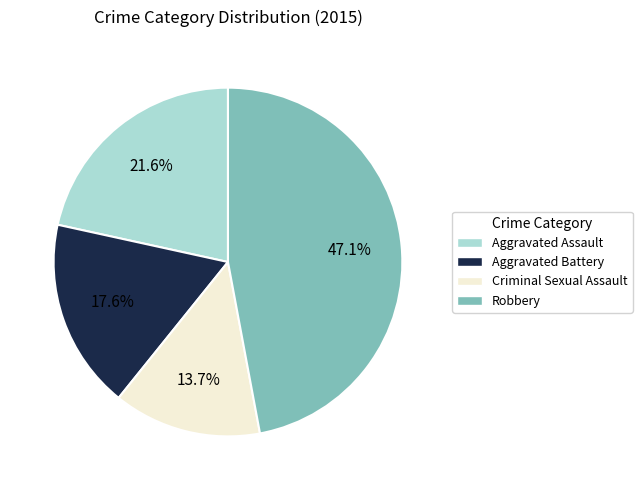

Between Aggravated Assault and Criminal Sexual Assault, which is larger?

Aggravated Assault